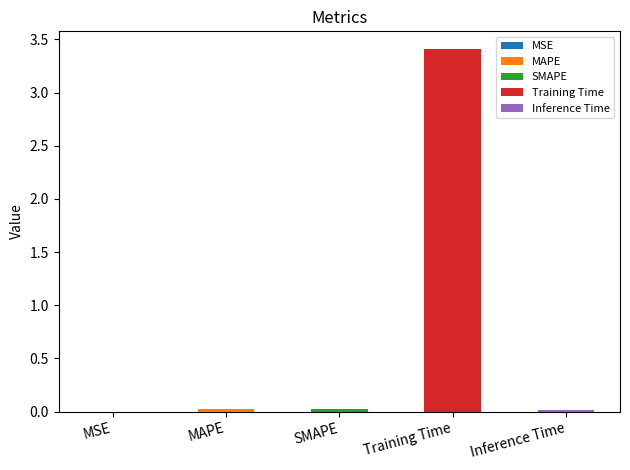

Is it true that the value at Training Time is 3.4?

True